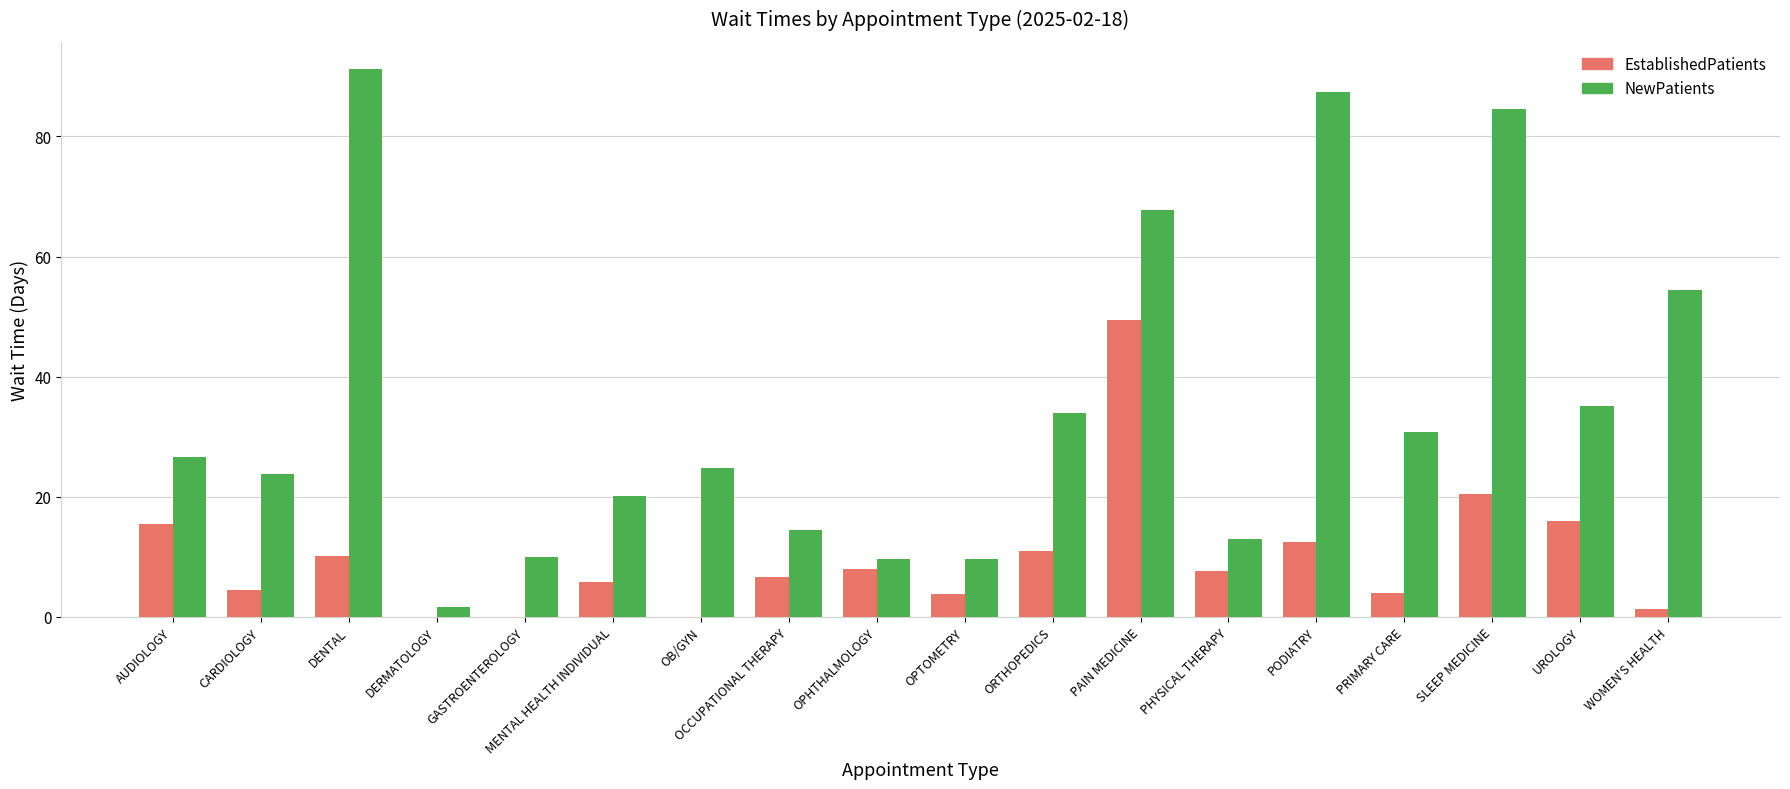

What is the sum of the NewPatients values at OPTOMETRY and MENTAL HEALTH INDIVIDUAL?

29.7